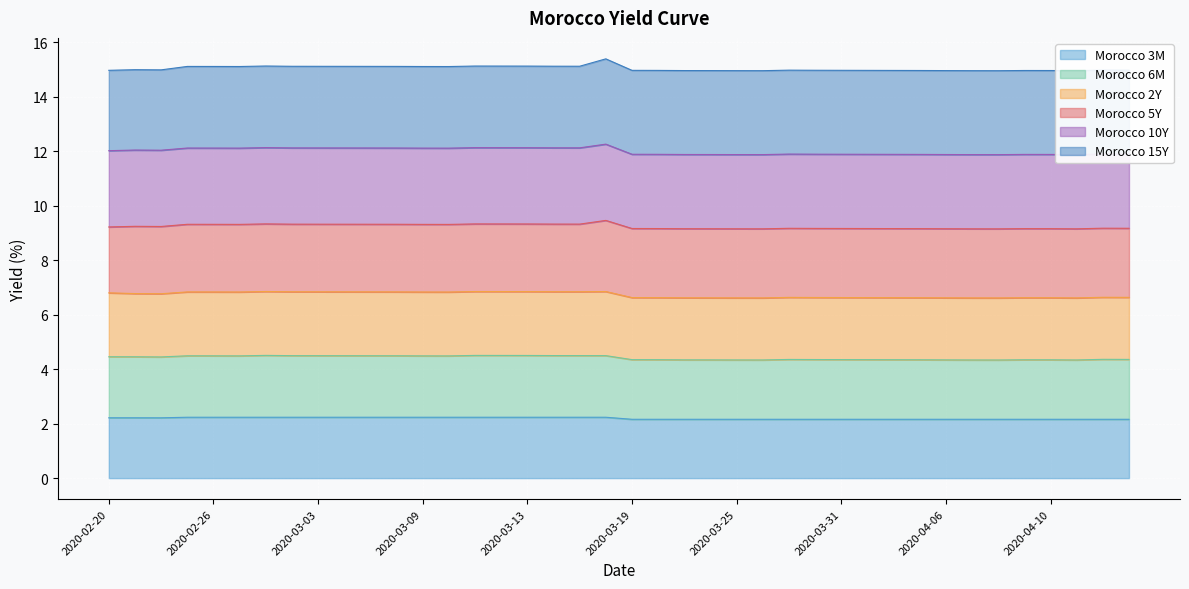

What is the highest value of the Morocco 3M series?

2.2